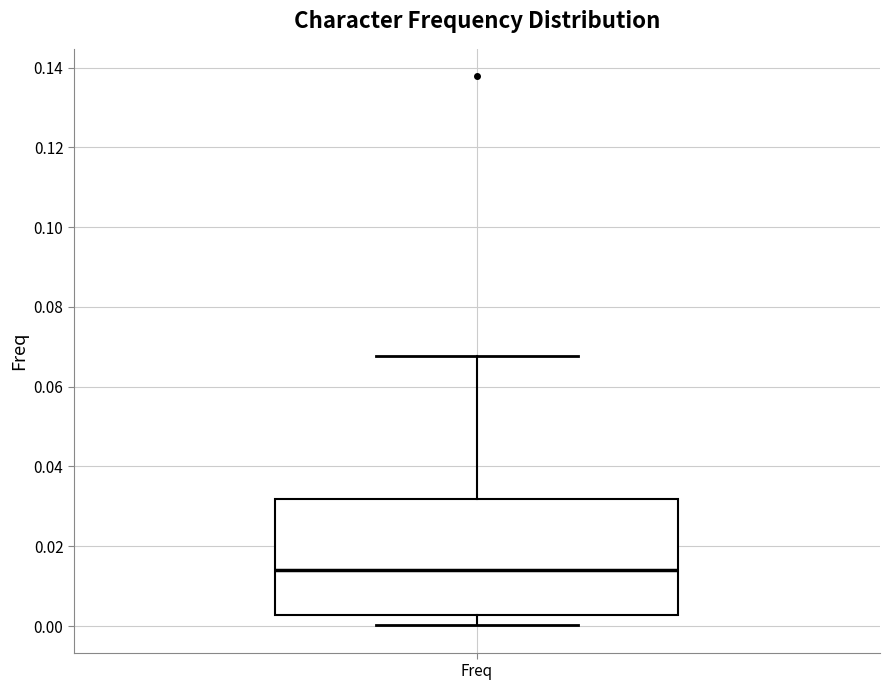

Where is the lower edge of the box for Freq on the y-axis? The values are not printed on the chart, so give them approximately, as read against the axis.

0.002